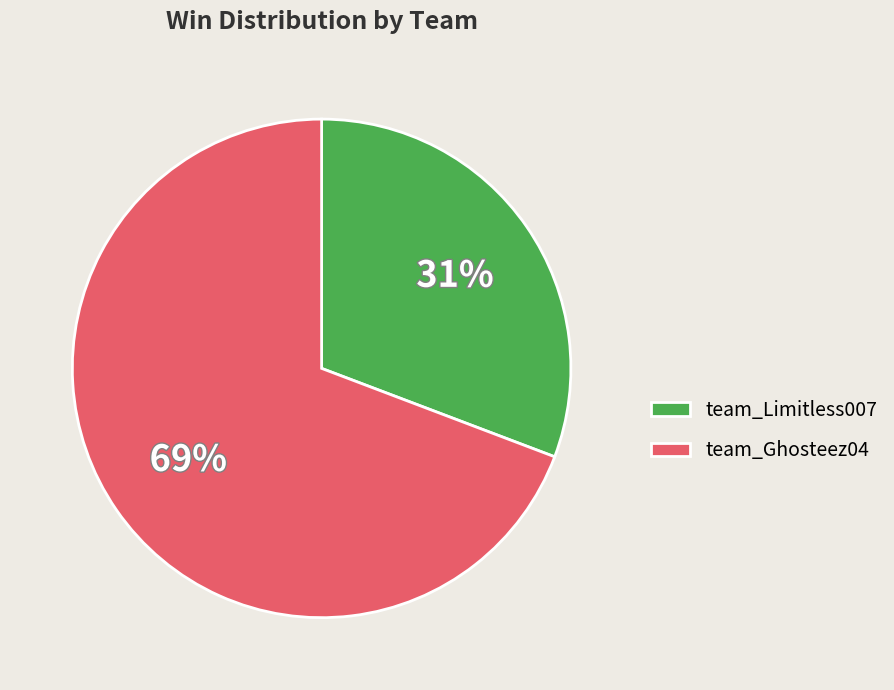

Count the number of slices in the pie.

2